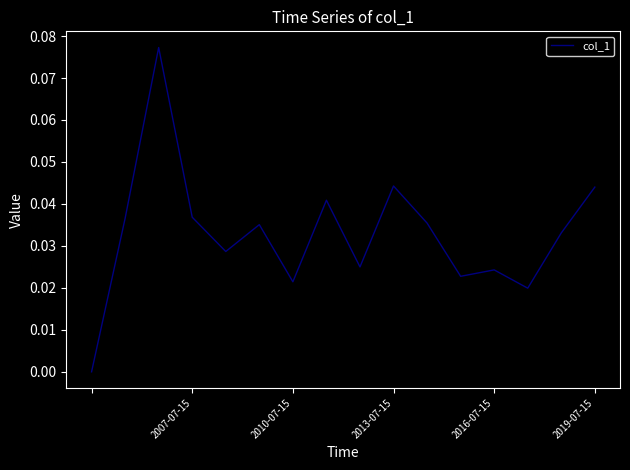

Reading left to right, extract all data points from this chart.

0.0	0.0	0.1	0.0	0.0	0.0	0.0	0.0	0.0	0.0	0.0	0.0	0.0	0.0	0.0	0.0